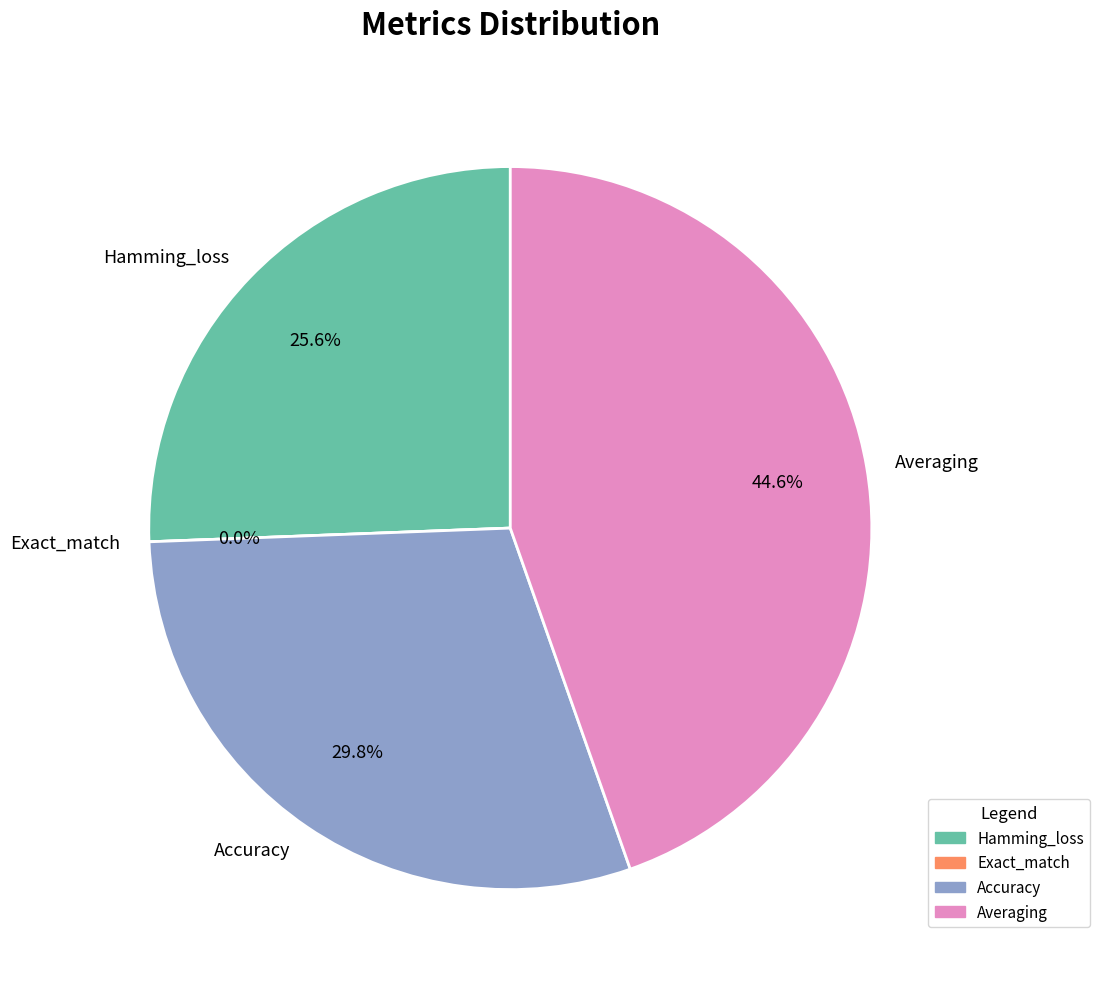

Count the number of slices in the pie.

4